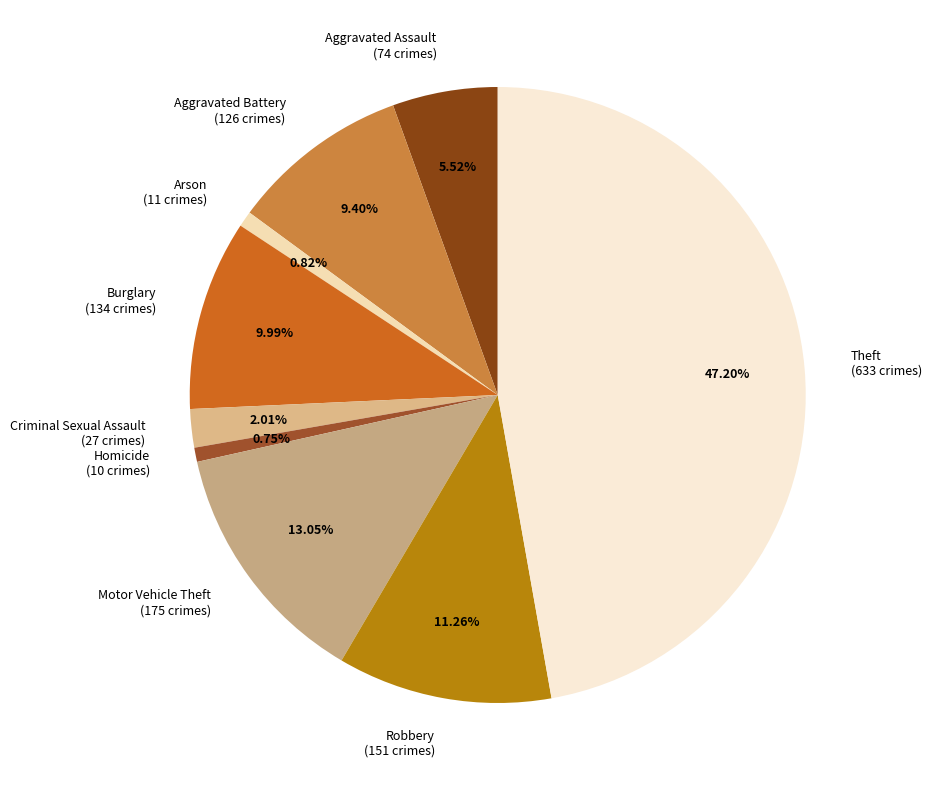

Between Robbery and Criminal Sexual Assault, which is larger?

Robbery